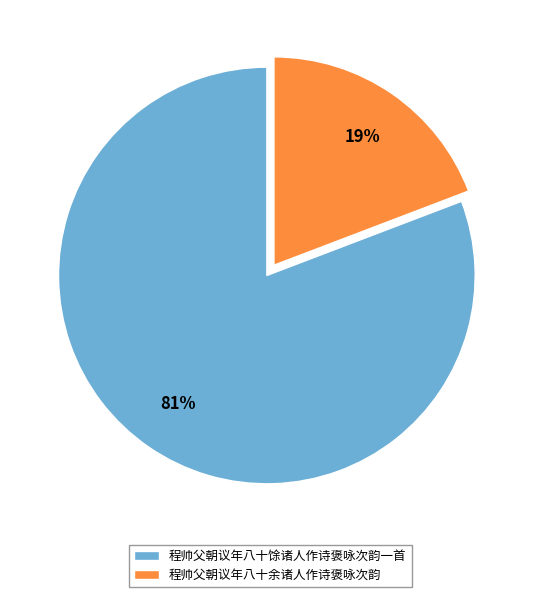

Rank the categories by value from lowest to highest.

程帅父朝议年八十余诸人作诗褒咏次韵, 程帅父朝议年八十馀诸人作诗褒咏次韵一首